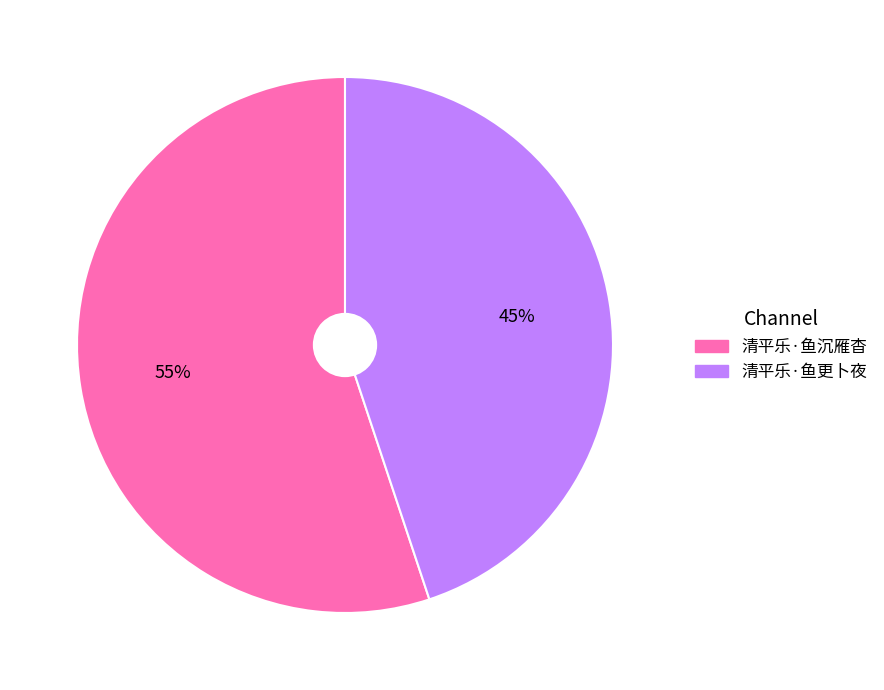

Approximately how many times larger is the value at 清平乐·鱼更卜夜 compared to 清平乐·鱼沉雁杳?

0.8